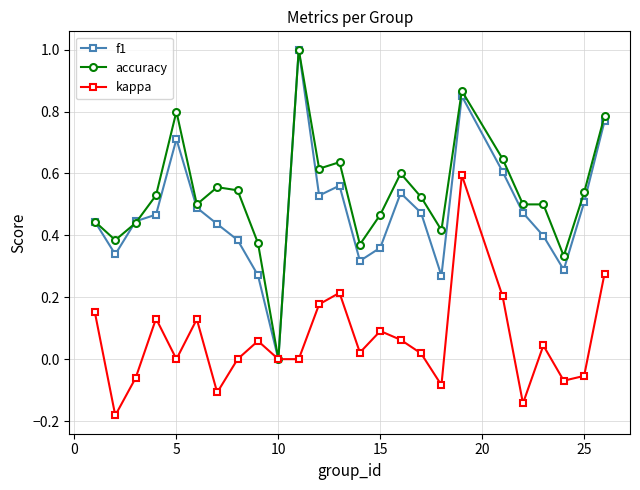

True or false: f1 has more than 2 interior local peaks.

True